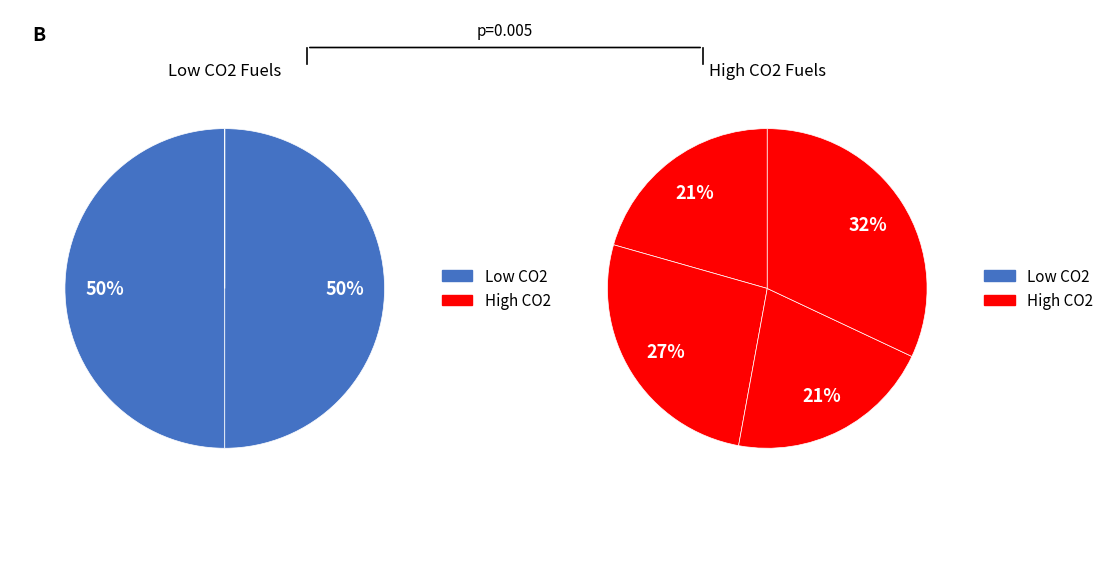

Is there any slice that represents more than half of the pie?

No